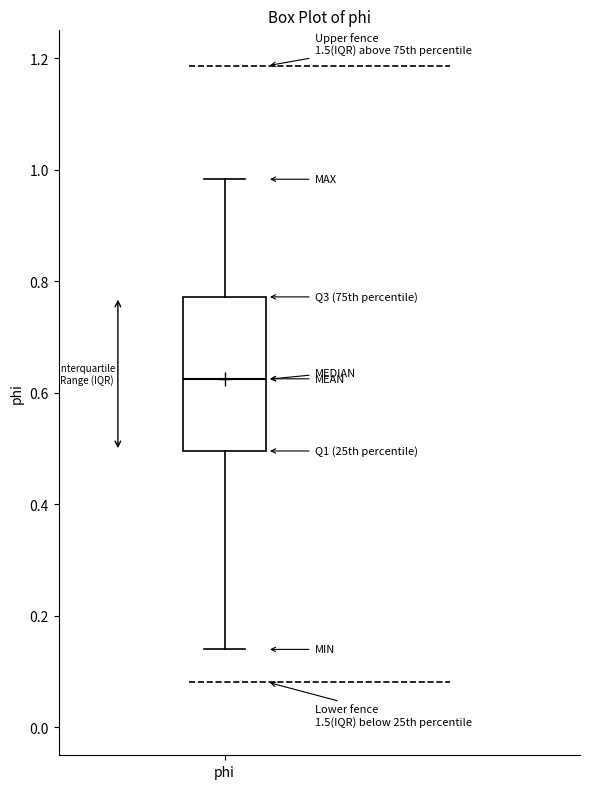

Read this box plot against the y-axis: the position of the median line, the range covered by the box, and the ends of both whiskers. The values are not printed on the chart, so give them approximately, as read against the axis.

median 0.62, box 0.50 to 0.78, whiskers 0.14 to 0.98